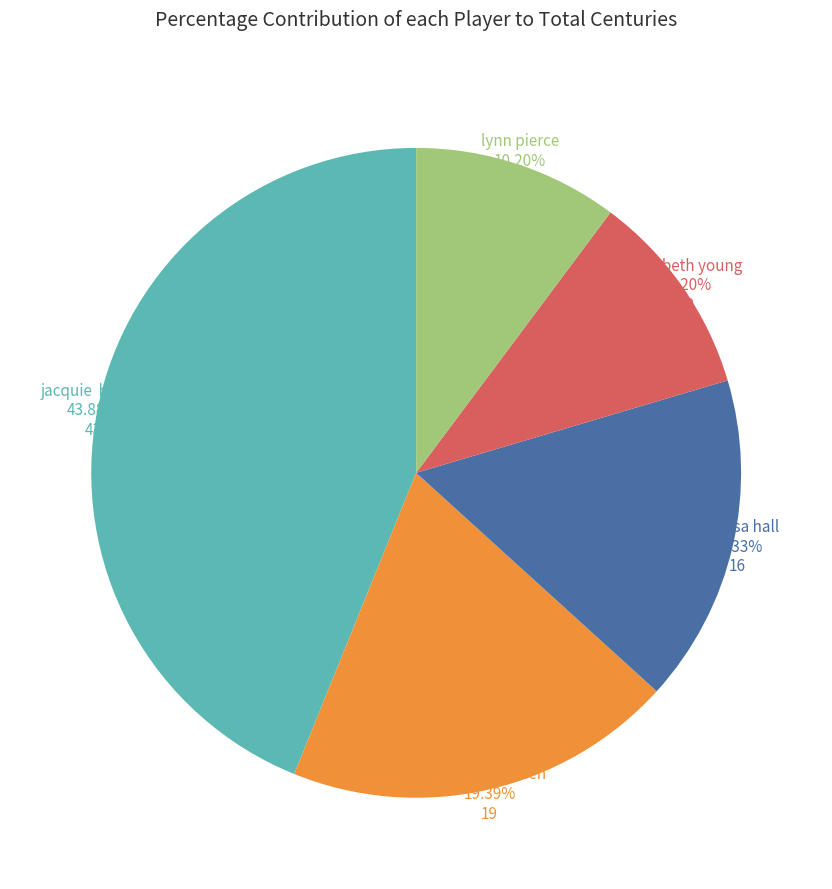

What is the largest slice in the pie chart?

jacquie hafner